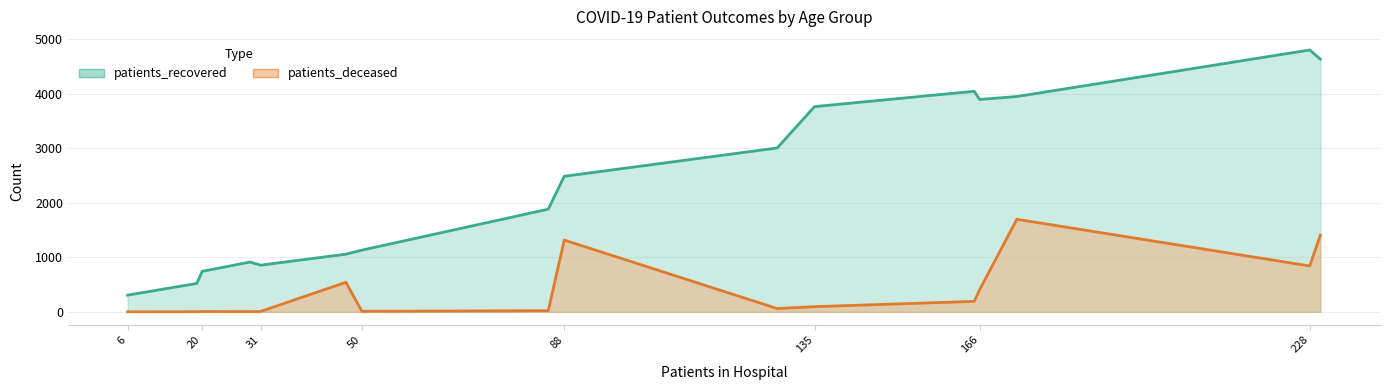

Count the number of categories in the chart.

16